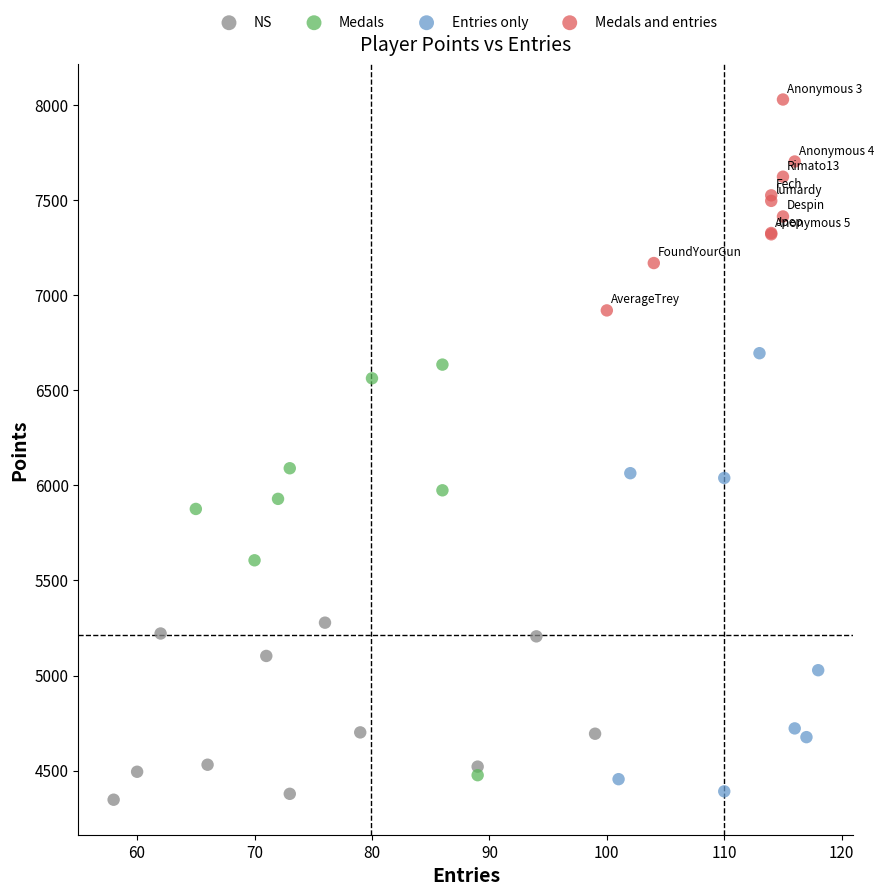

What are all the series names shown in the legend?

NS, Medals, Entries only, Medals and entries